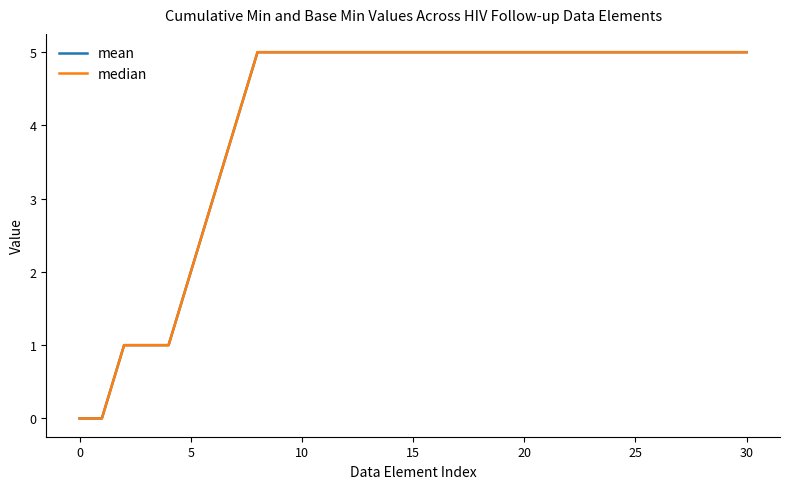

True or false: median and mean cross at least once.

False